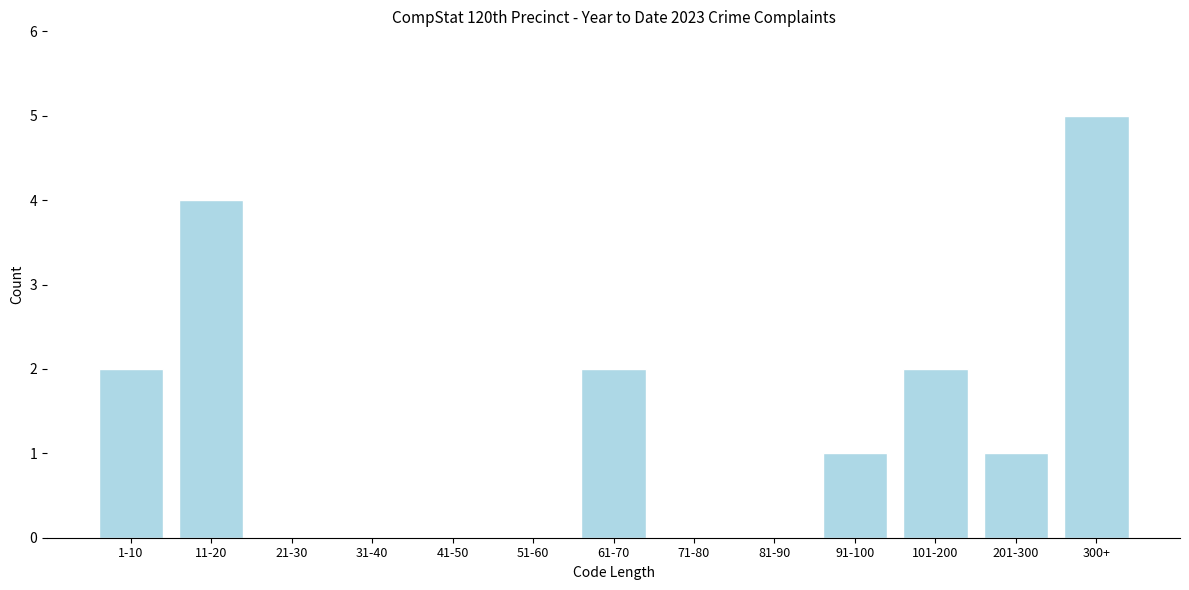

Reading left to right, list all the values displayed in this chart.

1-10=2	11-20=4	21-30=0	31-40=0	41-50=0	51-60=0	61-70=2	71-80=0	81-90=0	91-100=1	101-200=2	201-300=1	300+=5